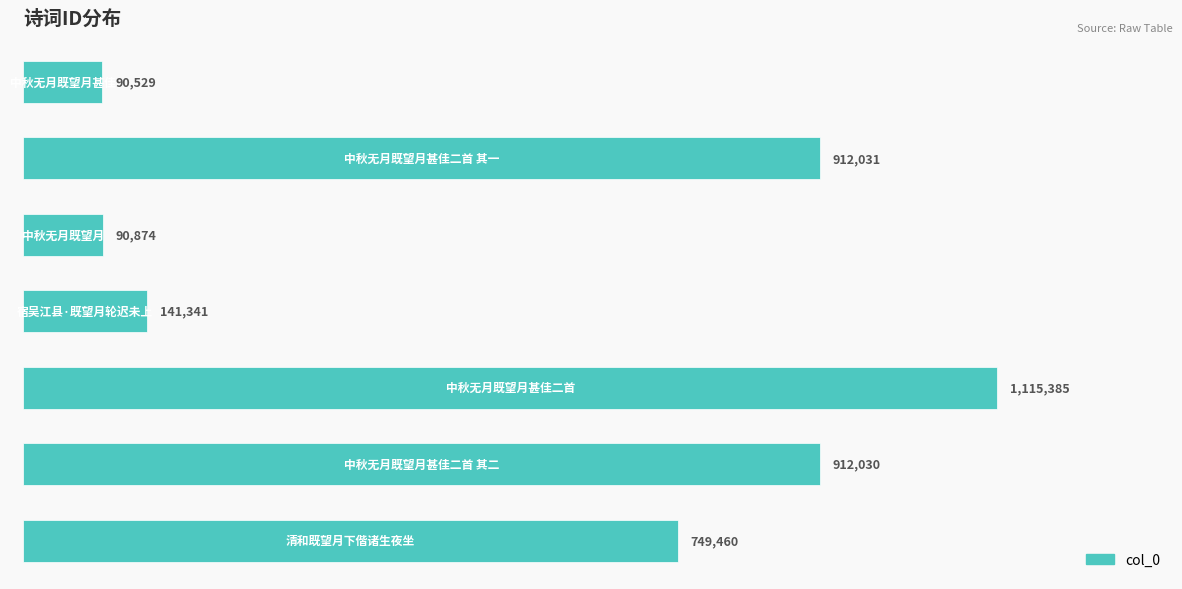

Does the chart contain any negative values?

No